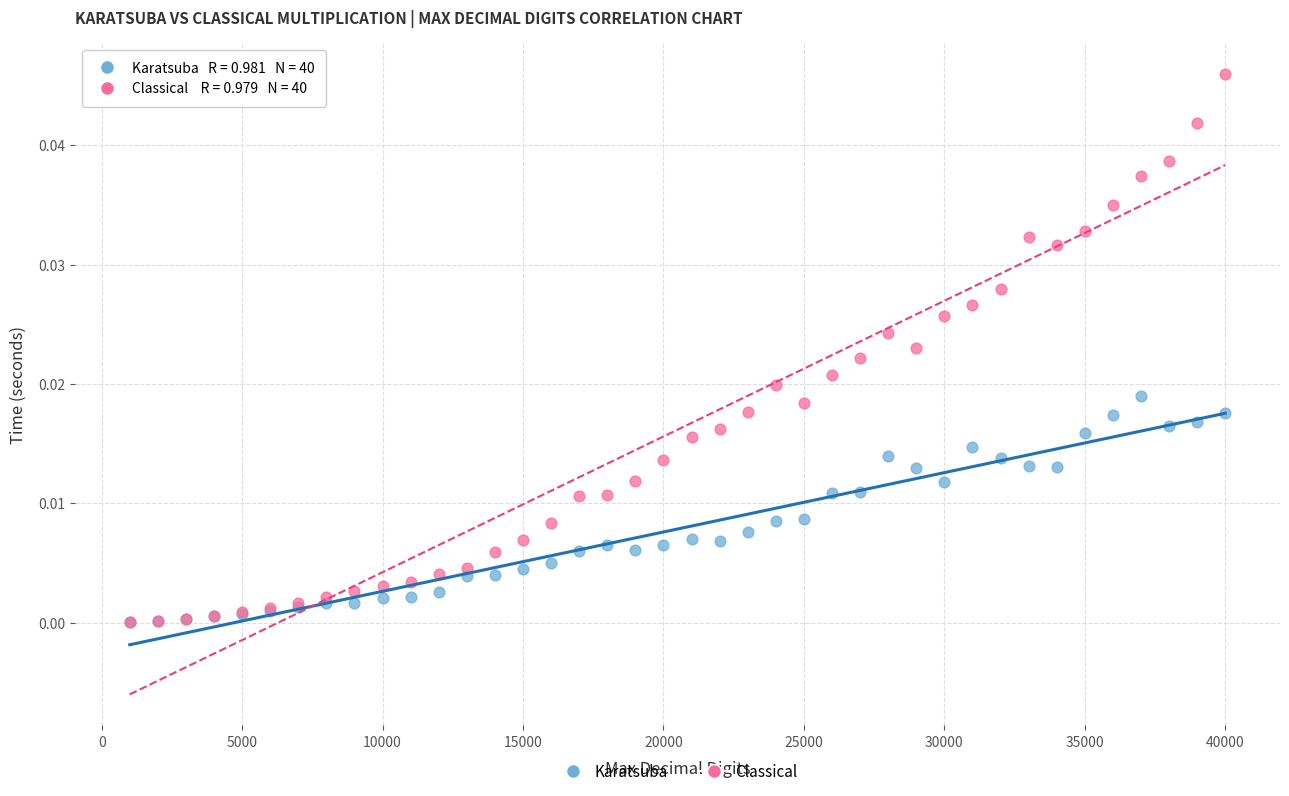

Which series has the largest Y range (max minus min)?

Classical